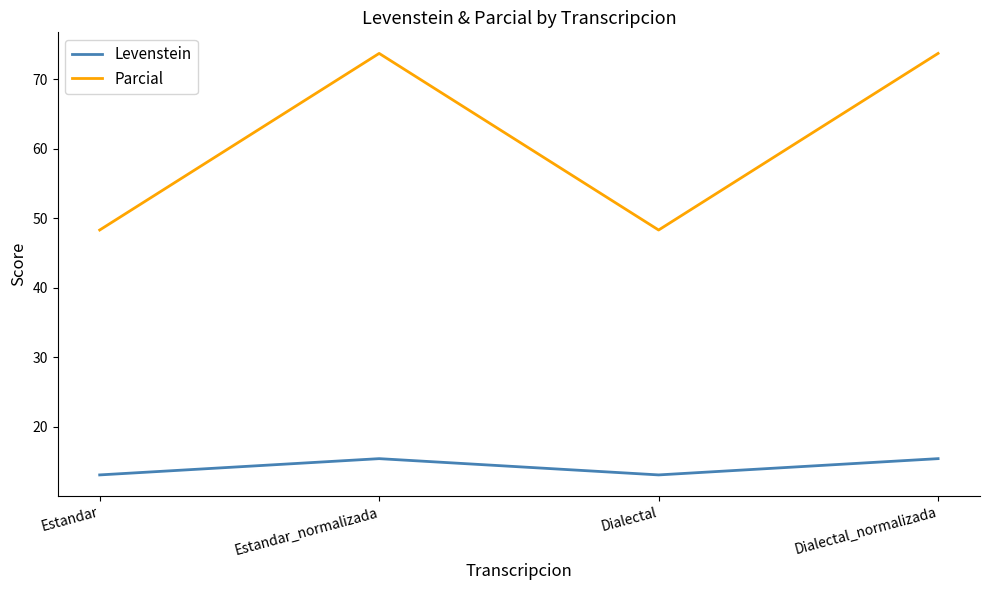

What is the maximum value for Levenstein?

15.4